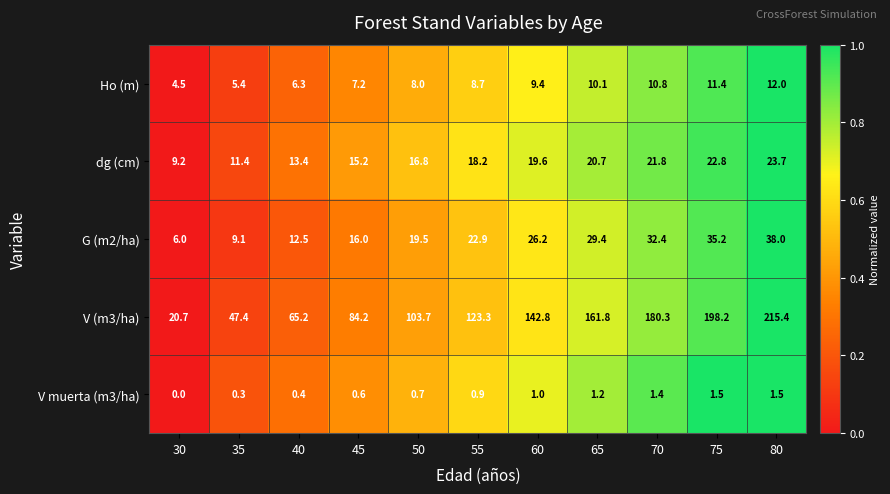

What is the difference between the V muerta (m3/ha) values at 35 and 50?

0.4